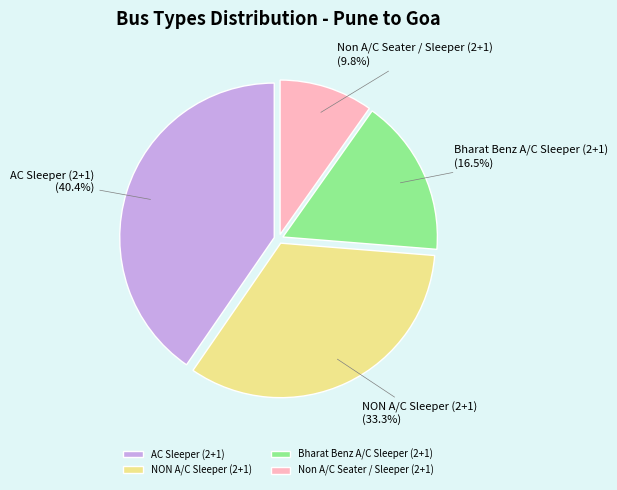

What is the smallest slice in the pie chart?

Non A/C Seater / Sleeper (2+1)